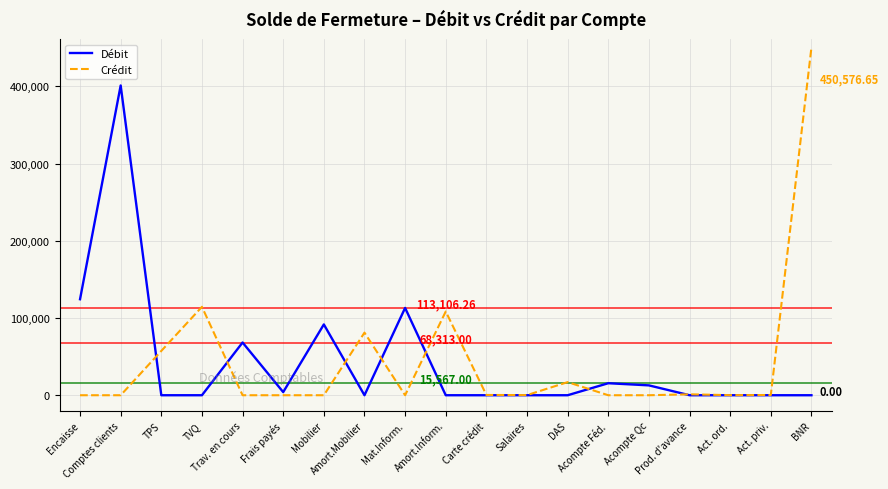

What is the difference between the maximum and second lowest values in the Débit series?

401271.0